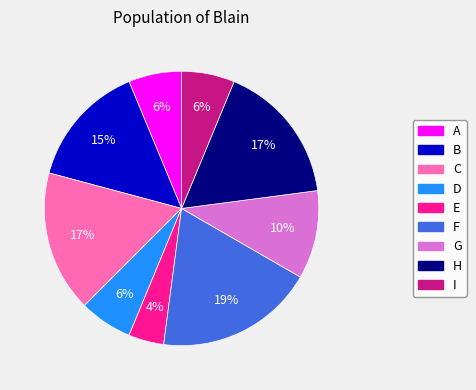

Do H and G together represent more than half of the pie?

No